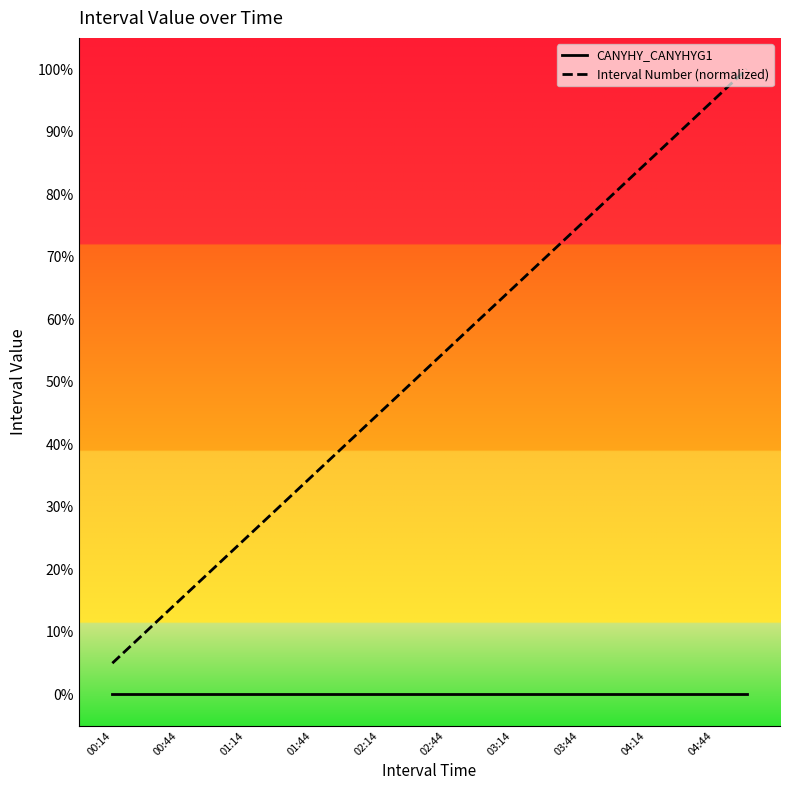

Count the number of data series in this chart.

2